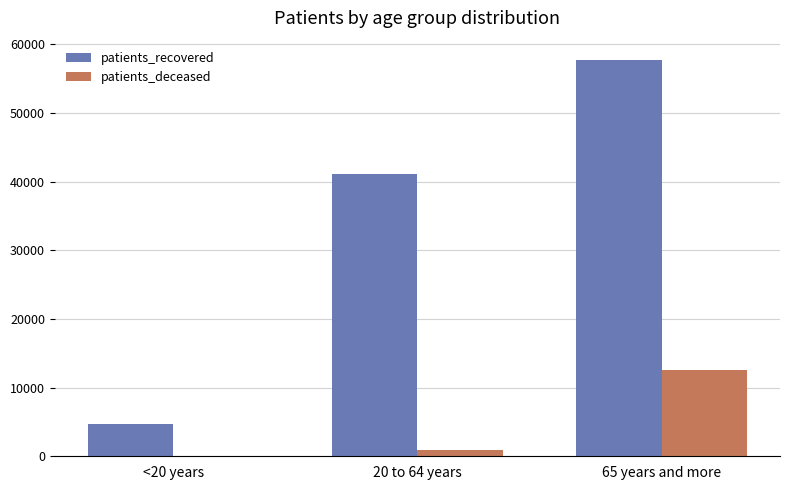

Which label corresponds to the largest value in the chart?

65 years and more